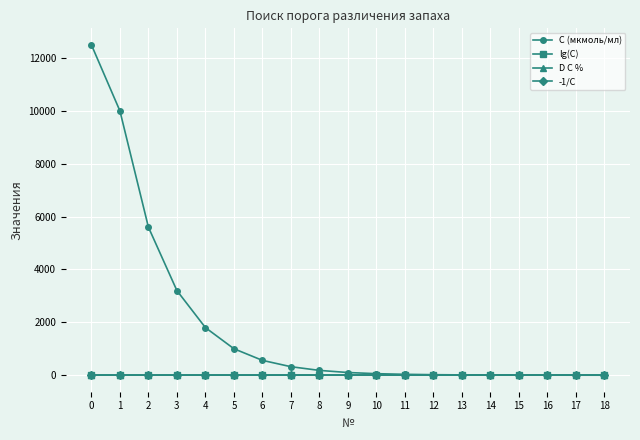

What is the spread (max minus min) of values at 11?

32.0